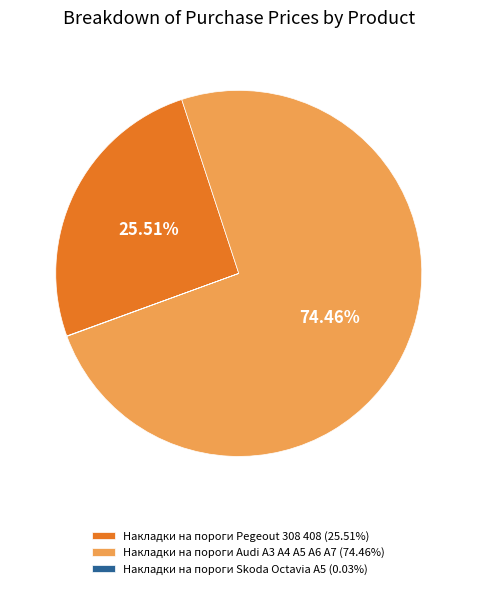

Is Накладки на пороги Pegeout 308 408 (25.51%) the majority of the pie?

No